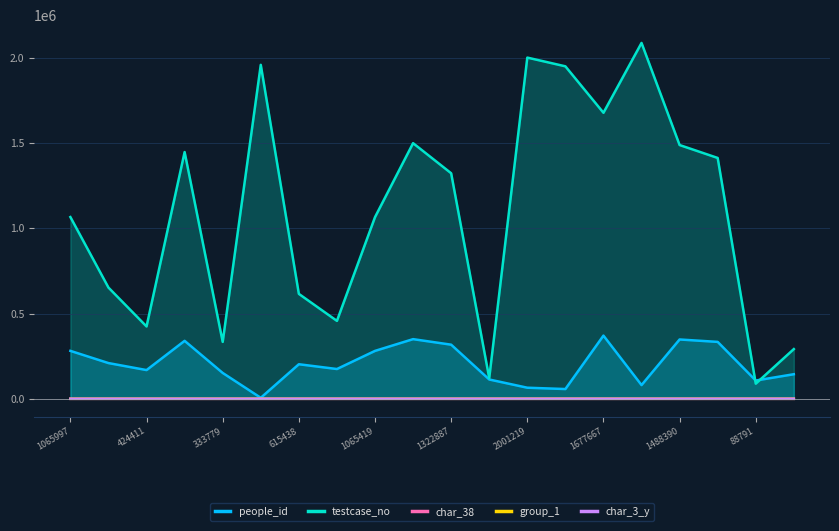

True or false: char_3_y and char_38 intersect in this chart.

False